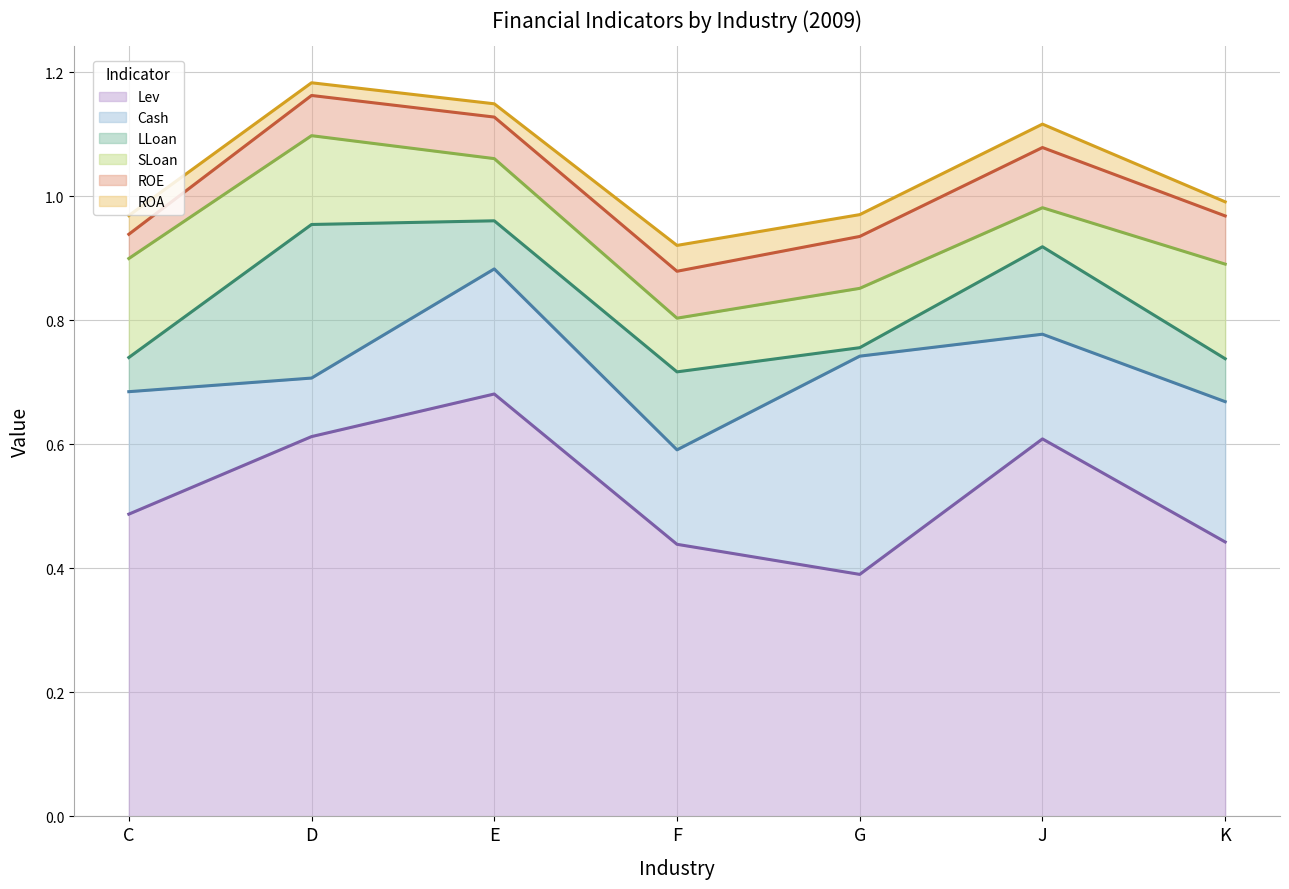

At F, list the series in order from smallest to largest.

ROA, ROE, SLoan, LLoan, Cash, Lev